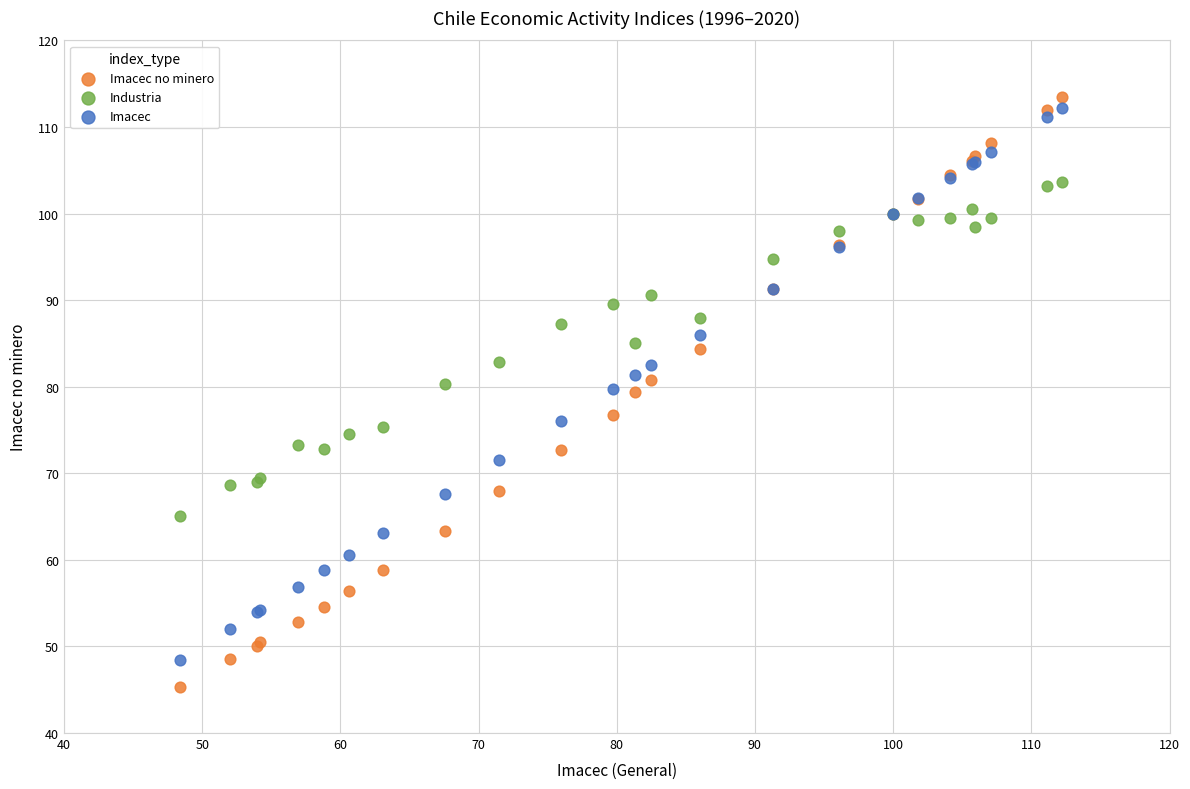

Which series has the largest Y range (max minus min)?

Imacec no minero